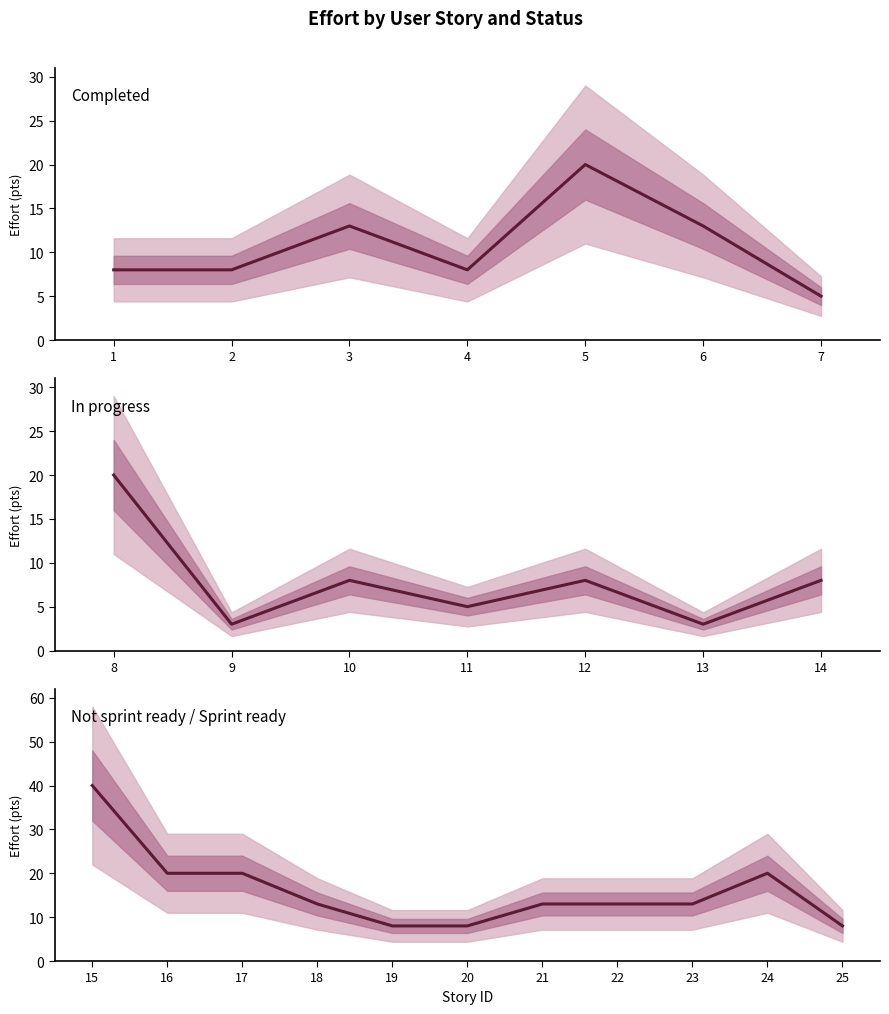

How many interior local valleys does the In progress series have?

3